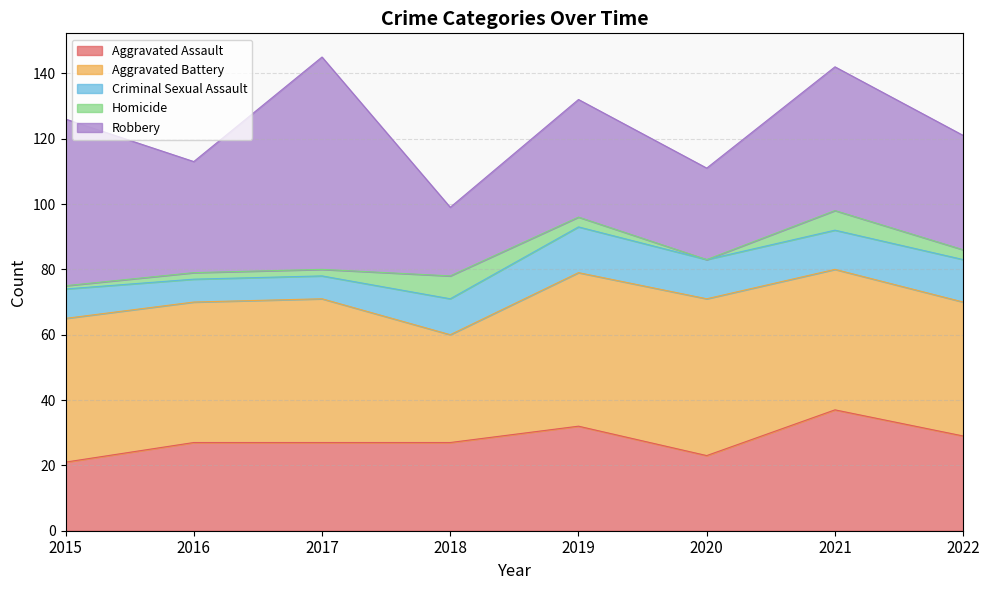

What is the difference between the maximum and minimum values in the Robbery series?

44